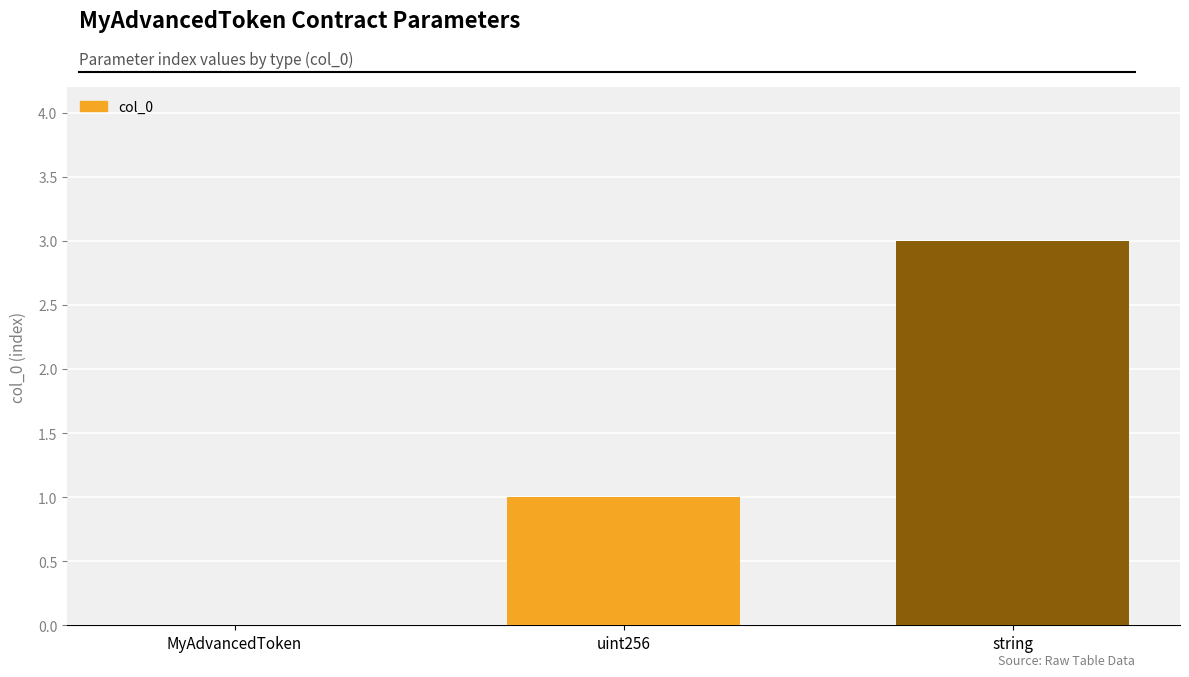

Which label corresponds to the smallest value in the chart?

MyAdvancedToken